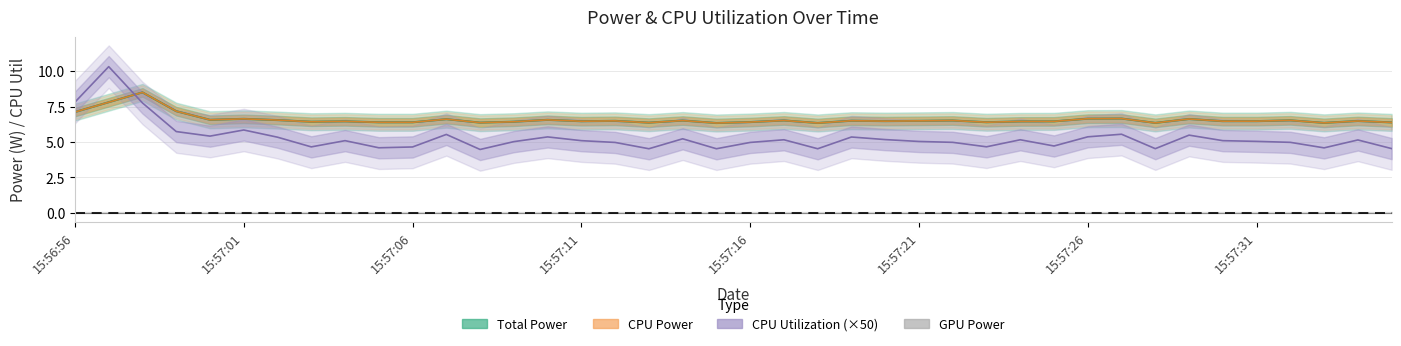

Is it true that CPU Power equals 6.6 at 15:57:26?

True